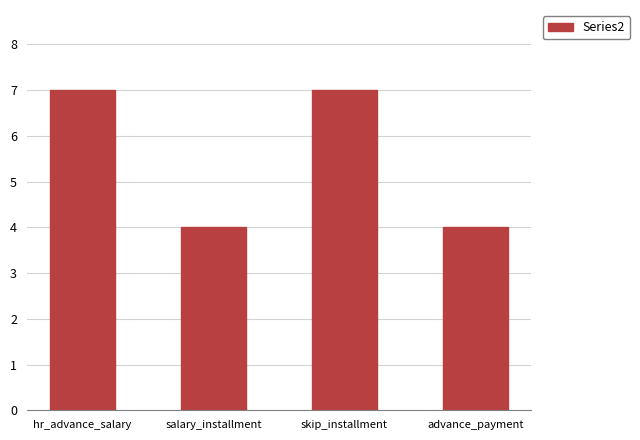

What is the sum of all values?

22